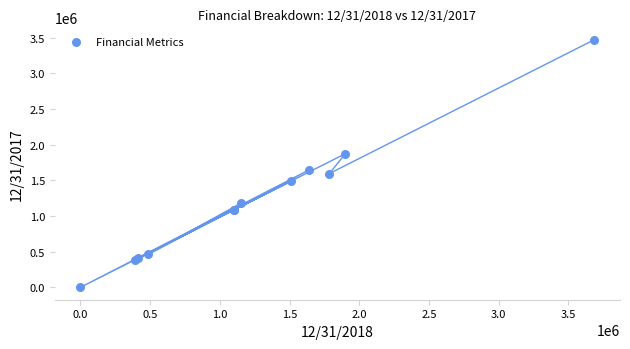

What Y value in the scatter plot is closest to 1737074?

1647618